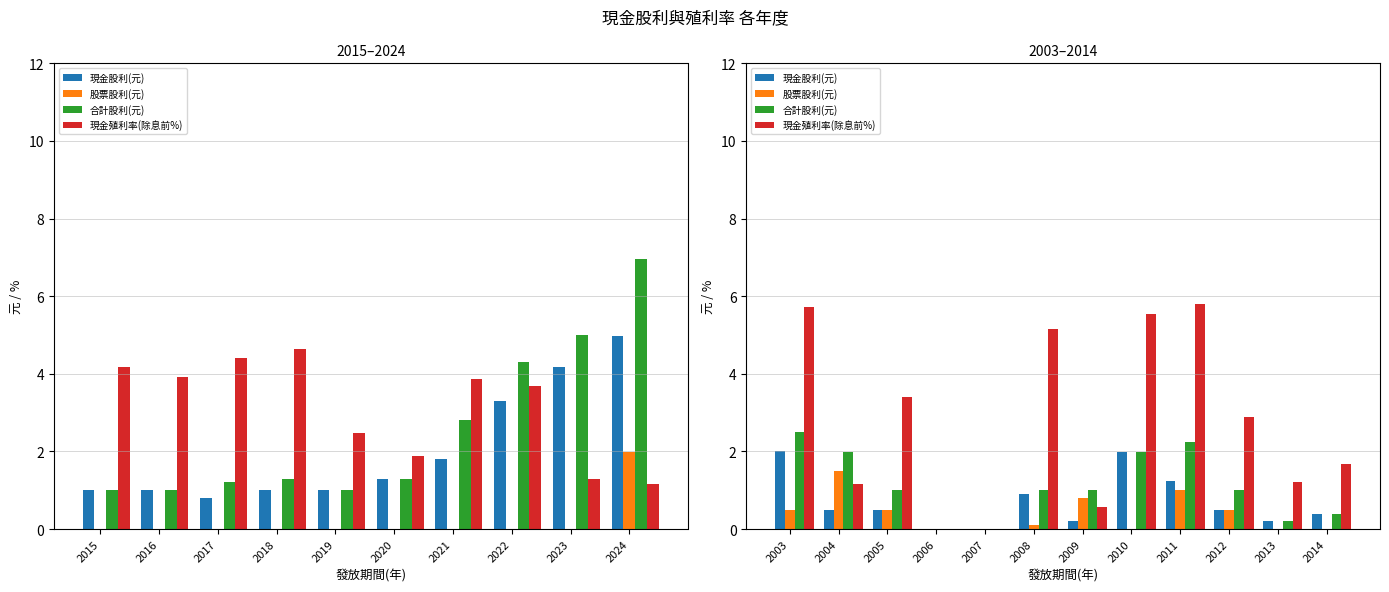

Which series has the widest spread of values?

現金殖利率(除息前%)